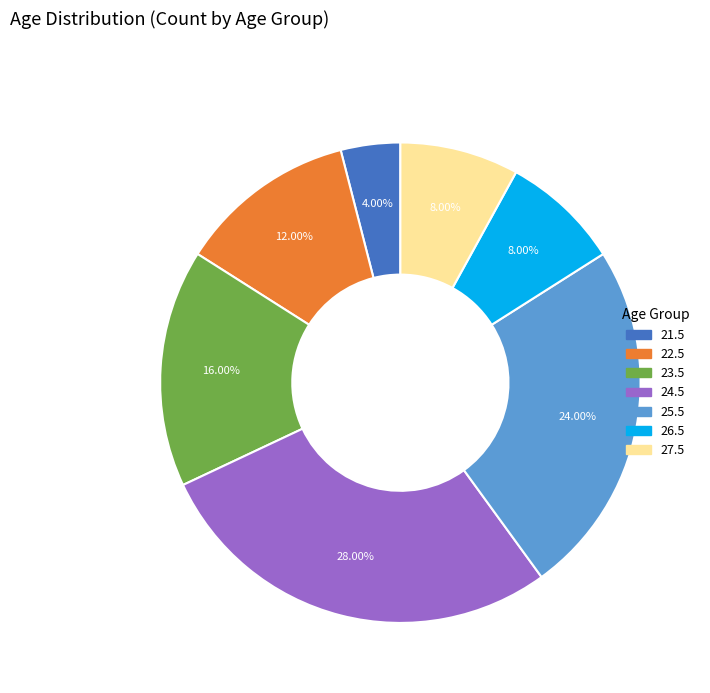

The 22.5 slice represents 23% of the pie. True or false?

False